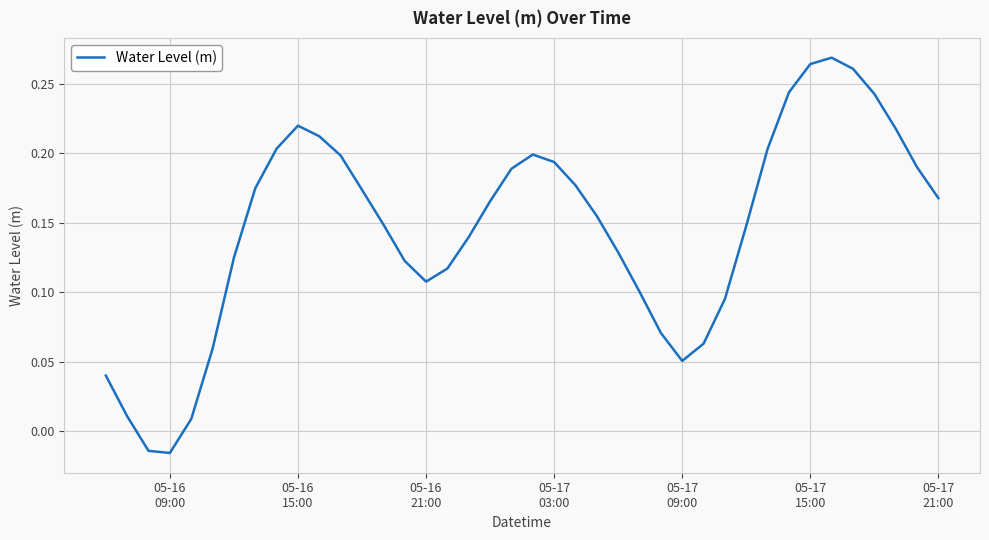

Does the chart have visible grid lines?

Yes